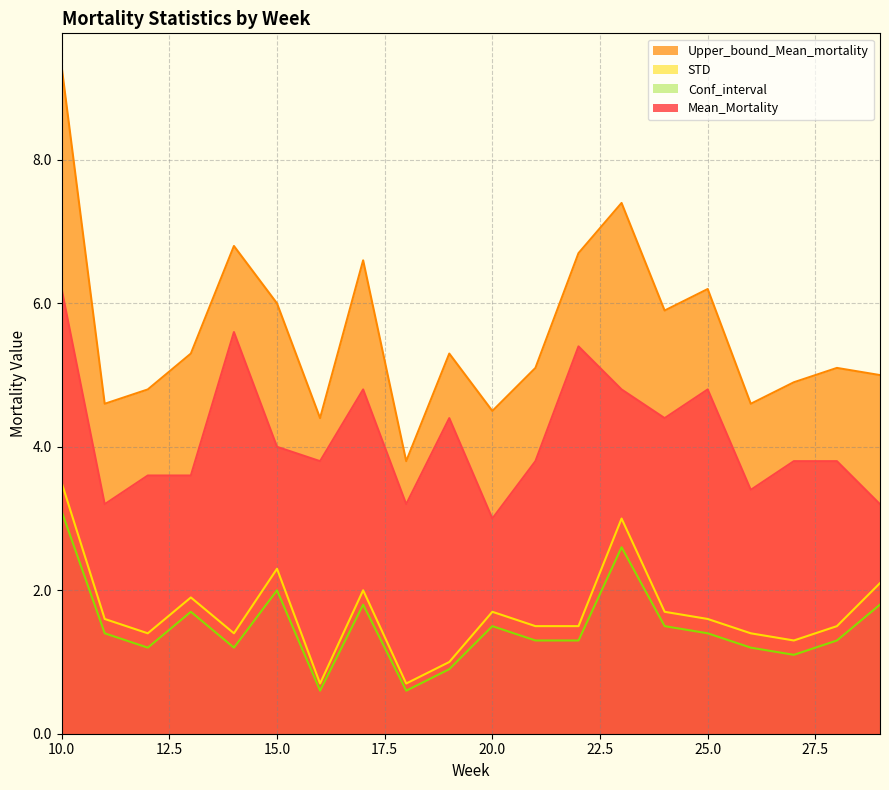

At 21, list the series in order from largest to smallest.

Upper_bound_Mean_mortality, Mean_Mortality, STD, Conf_interval